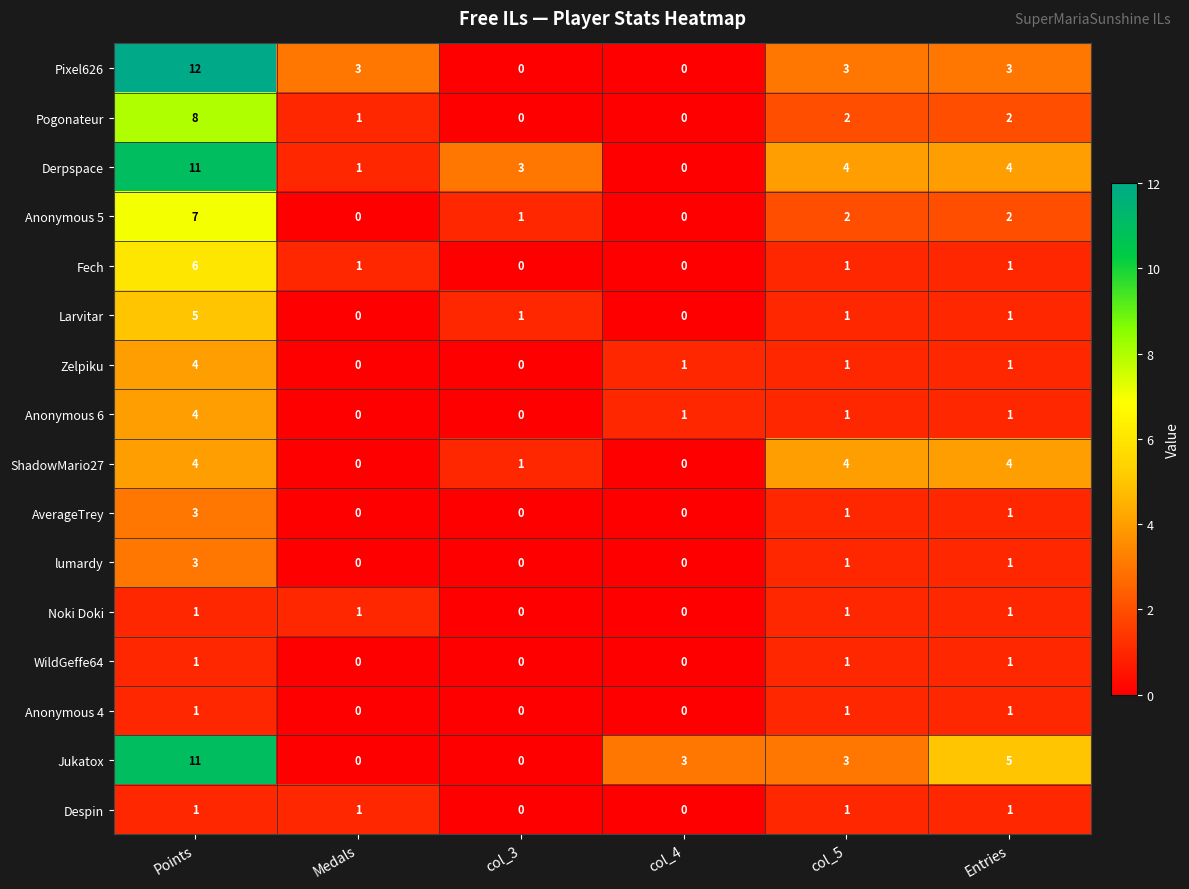

What is the difference between the maximum and second lowest values in the Anonymous 5 series?

7